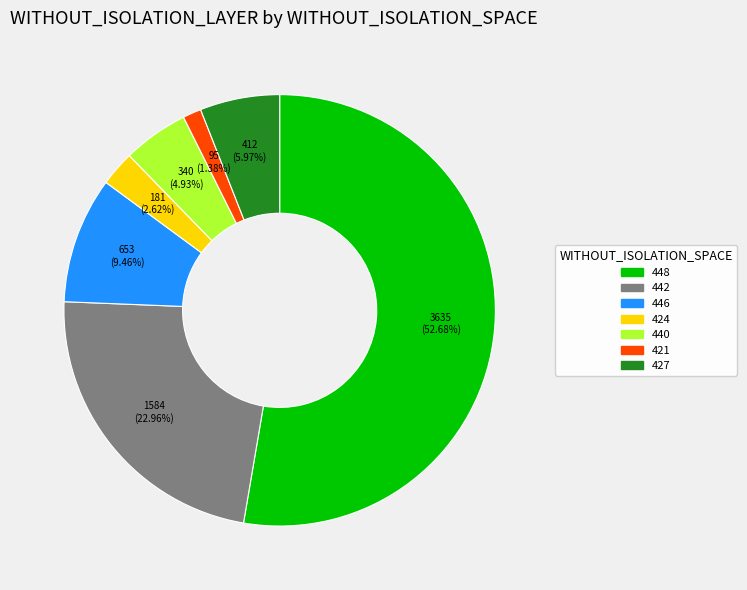

Which category has the biggest portion of the pie?

448